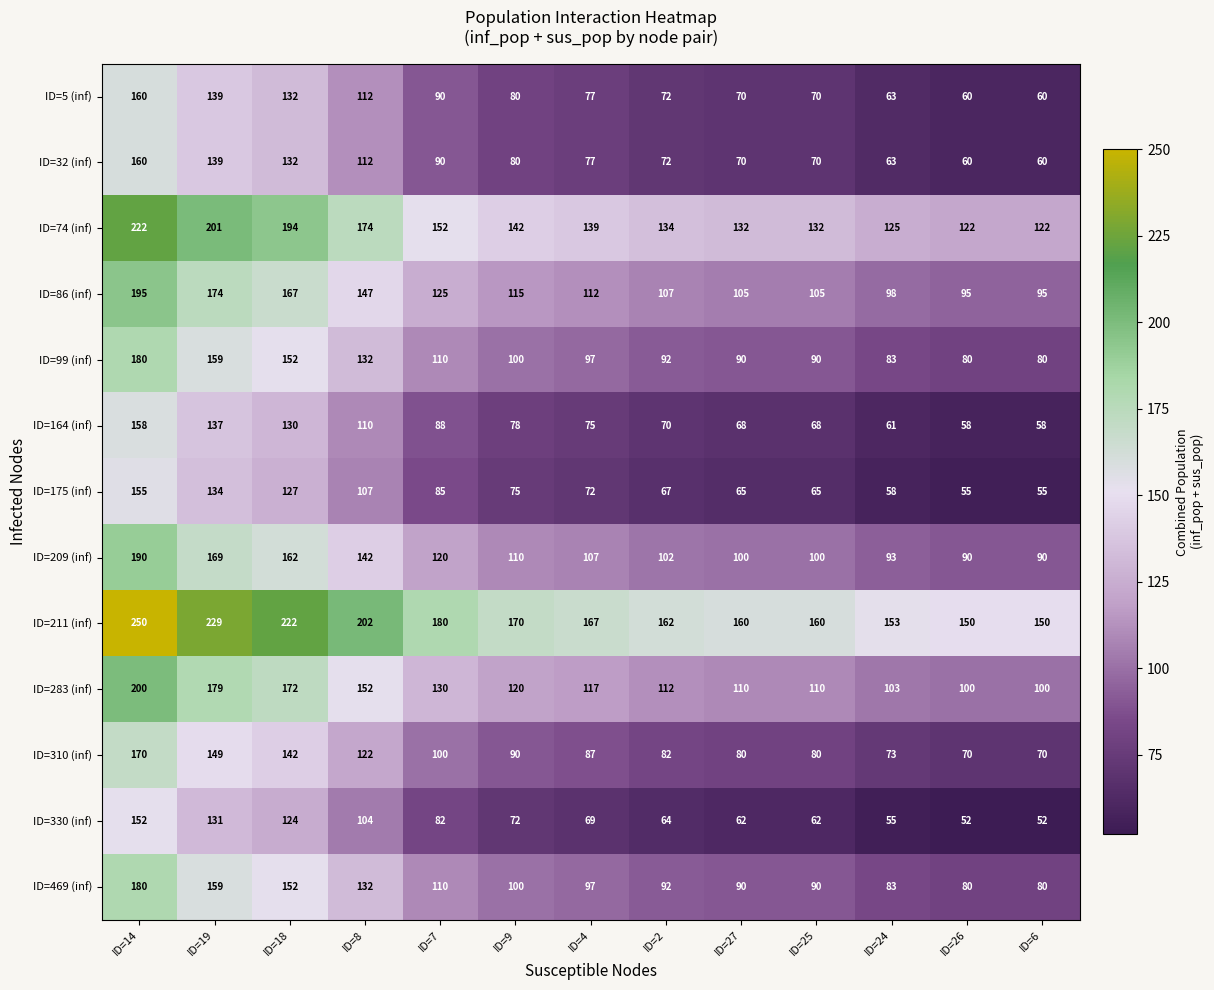

True or false: ID=209 (inf) has a value of 64 at ID=7.

False